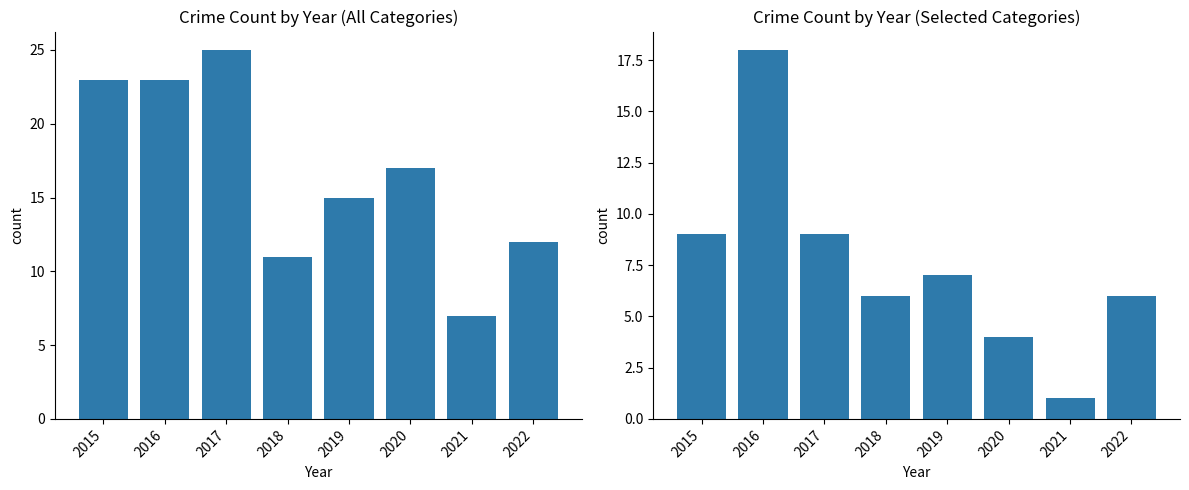

What is the value of the Theft bar at the 4th from the left?

6